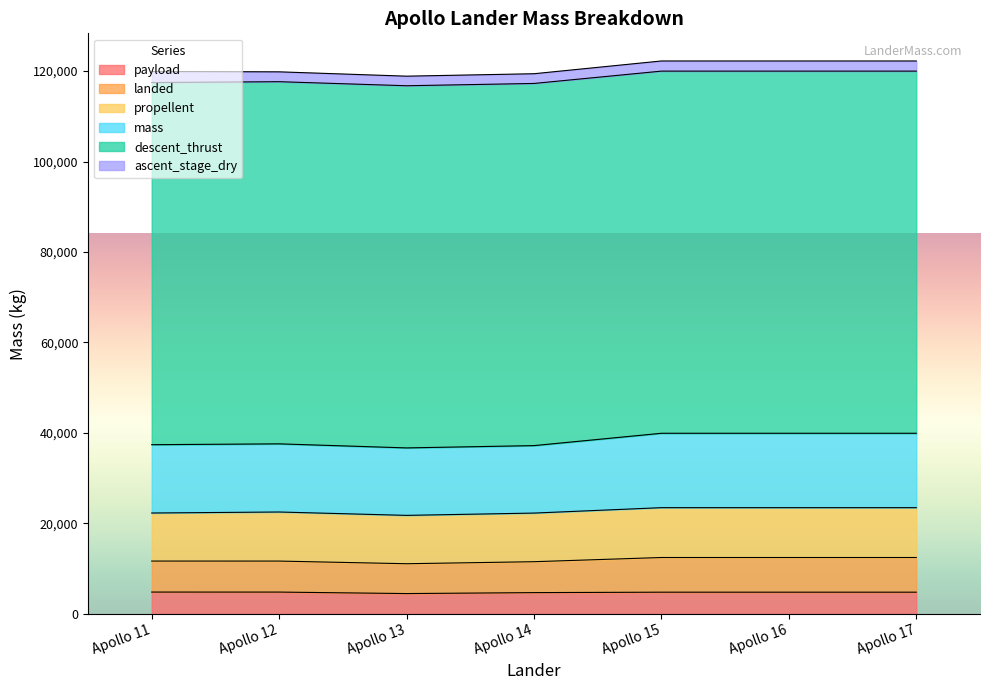

What are all the series names shown in the legend?

payload, landed, propellent, mass, descent_thrust, ascent_stage_dry